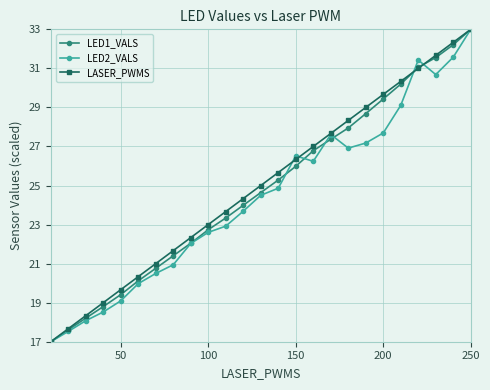

True or false: LED1_VALS has more than 2 points higher than both neighbors.

False